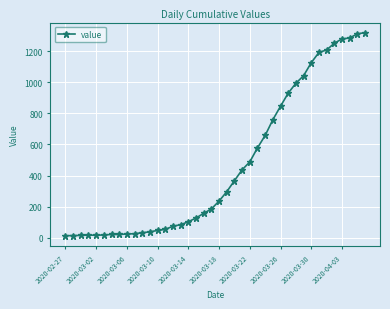

Is this an area chart (filled region under the line)?

No